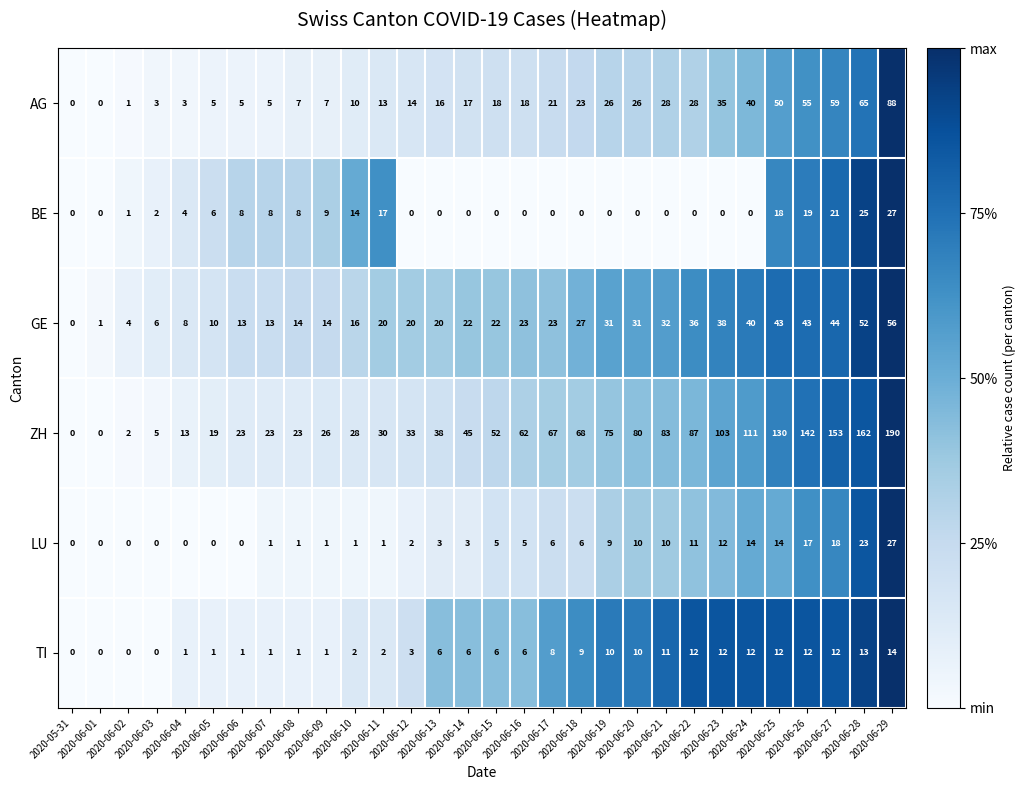

What is the difference between the maximum and minimum values in the AG series?

88